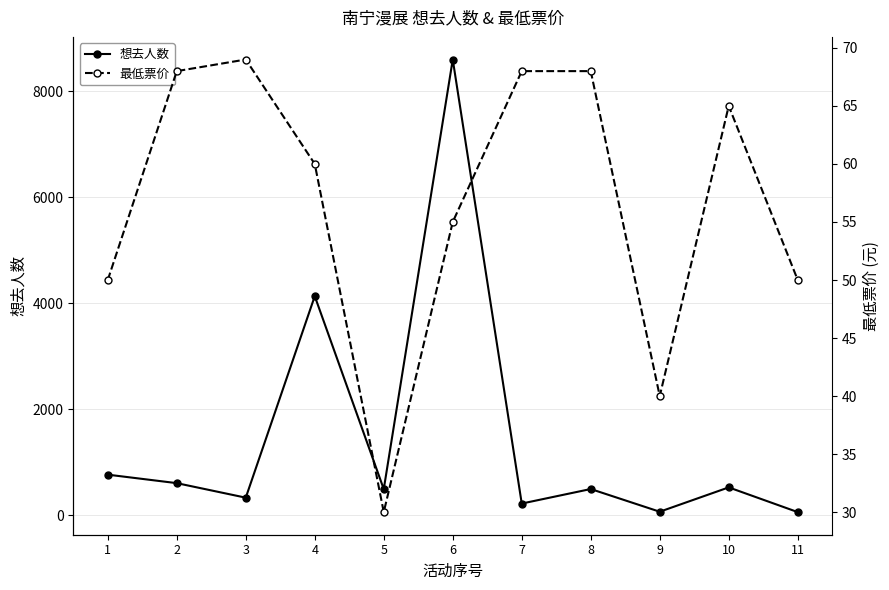

True or false: 最低票价 and 想去人数 intersect in this chart.

False